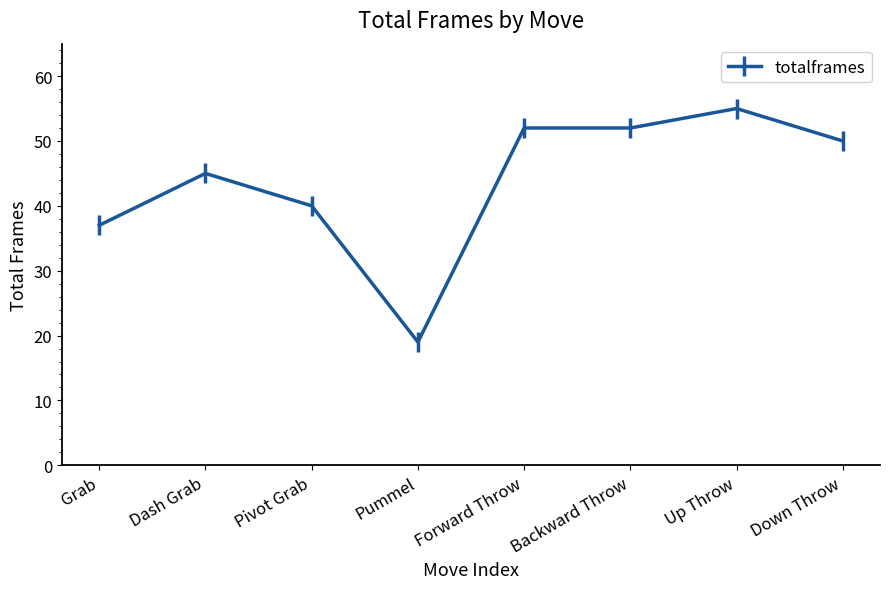

What position from the left is Down Throw?

8